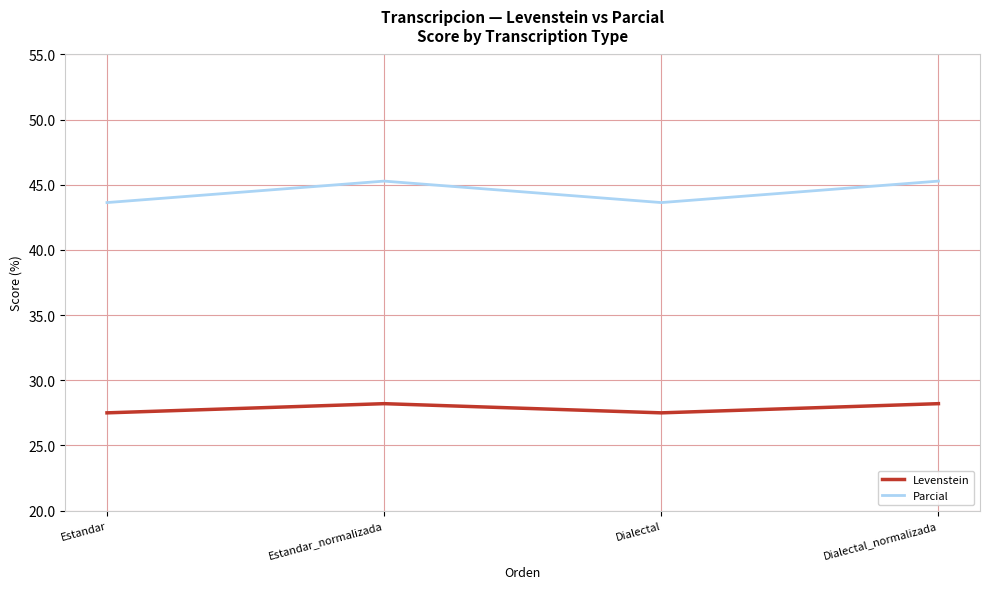

What are all the series names shown in the legend?

Levenstein, Parcial